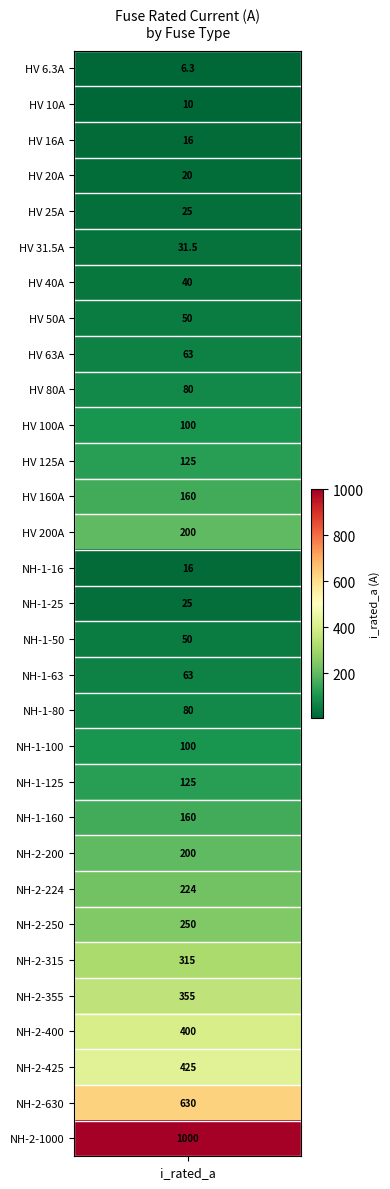

What is the maximum value shown in the chart?

1000.0